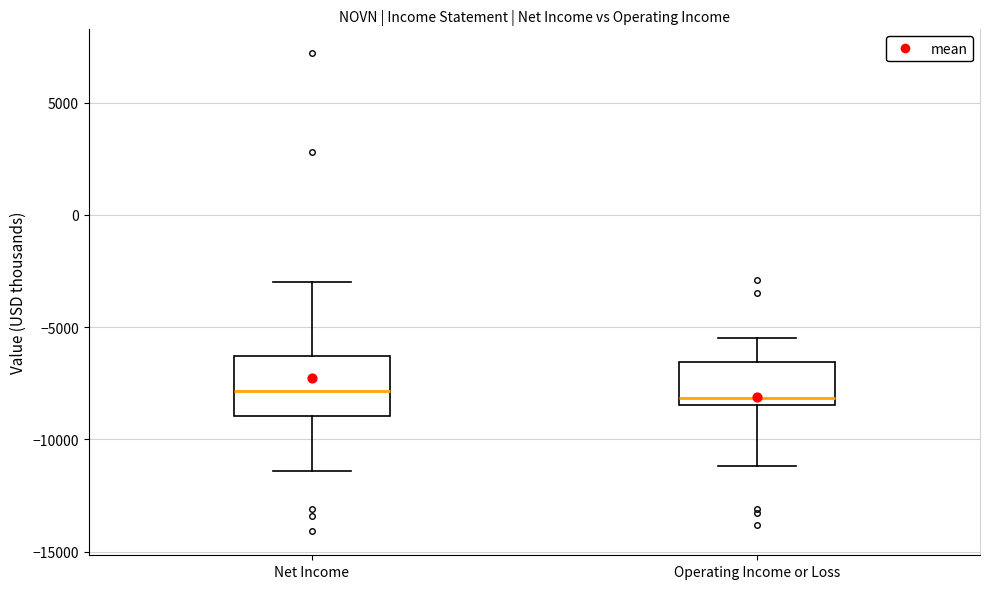

Reading left to right, read every box against the y-axis: the position of its median line, the range the box covers, and the ends of its whiskers. The values are not printed on the chart, so give them approximately, as read against the axis.

Net Income: median -8000, box -9000 to -6500, whiskers -11500 to -3000
Operating Income or Loss: median -8000, box -8500 to -6500, whiskers -11000 to -5500